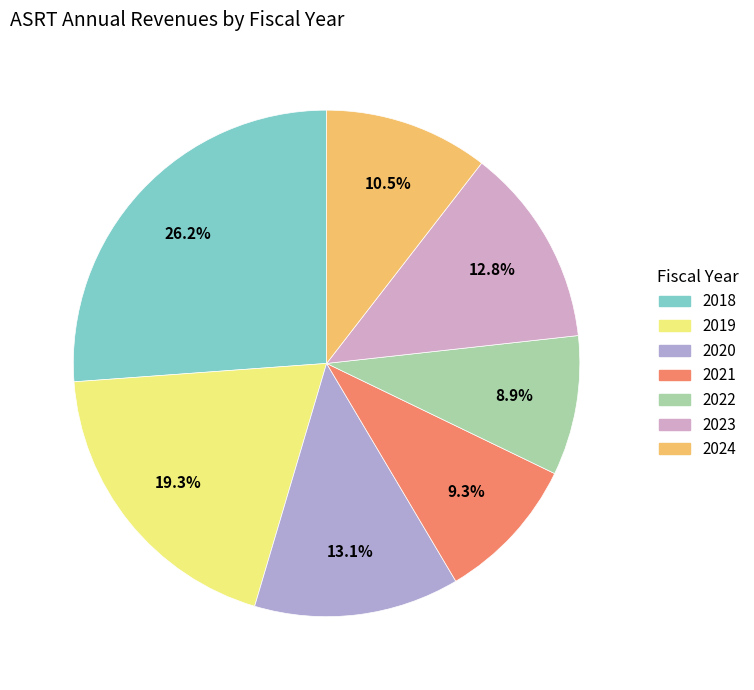

Which slice is the largest?

2018